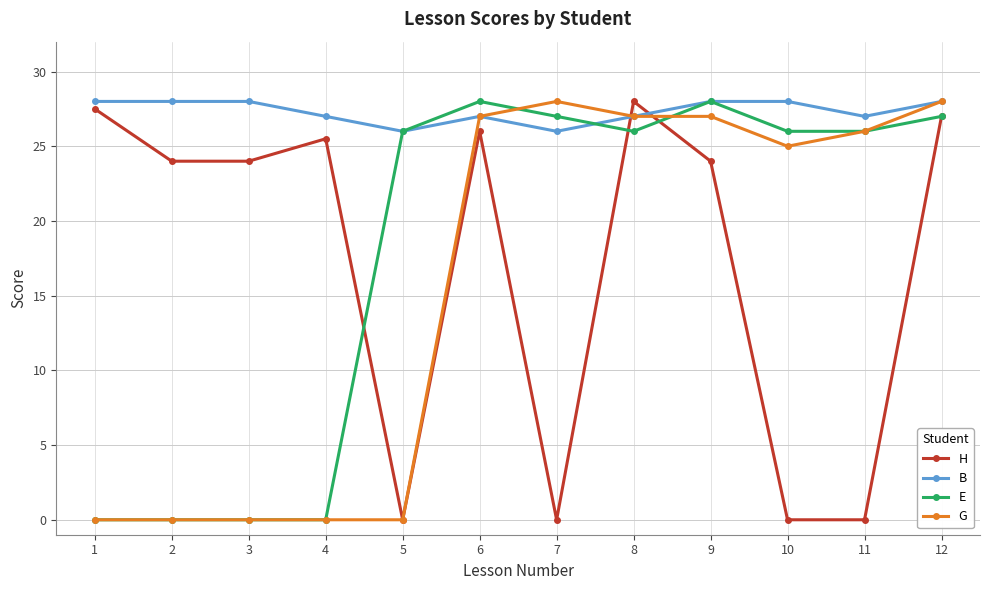

What is the maximum value shown in the chart?

28.0